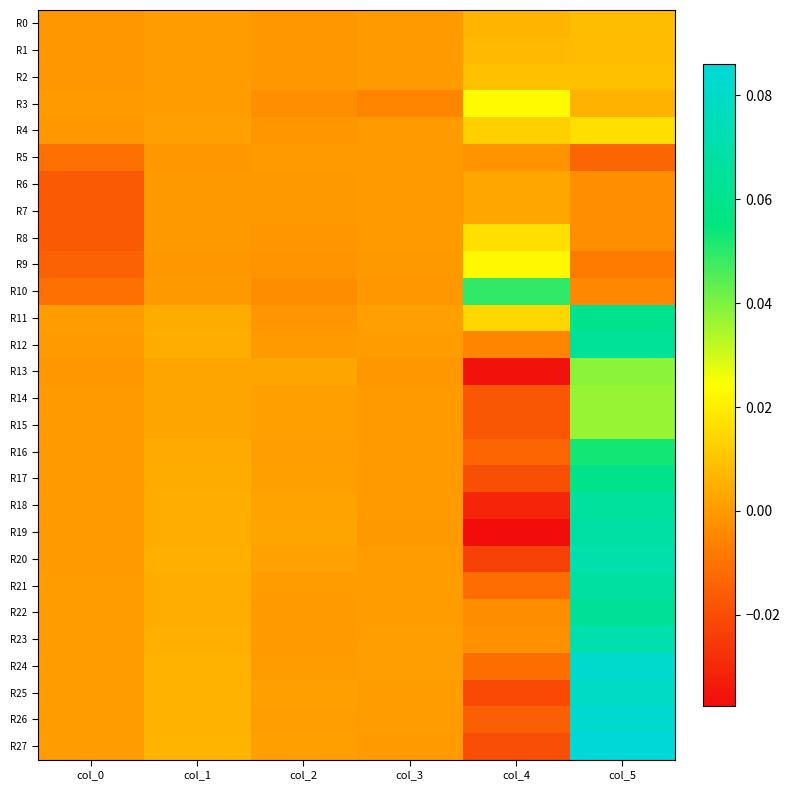

Count the number of categories in the chart.

6